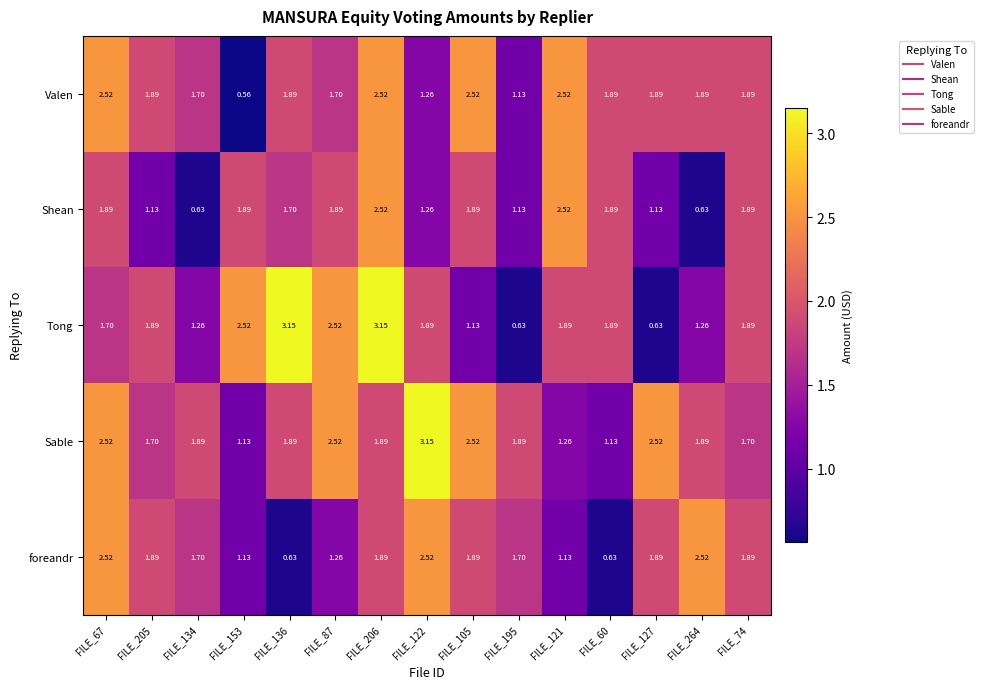

What is the total value across all series at FILE_205?

8.5